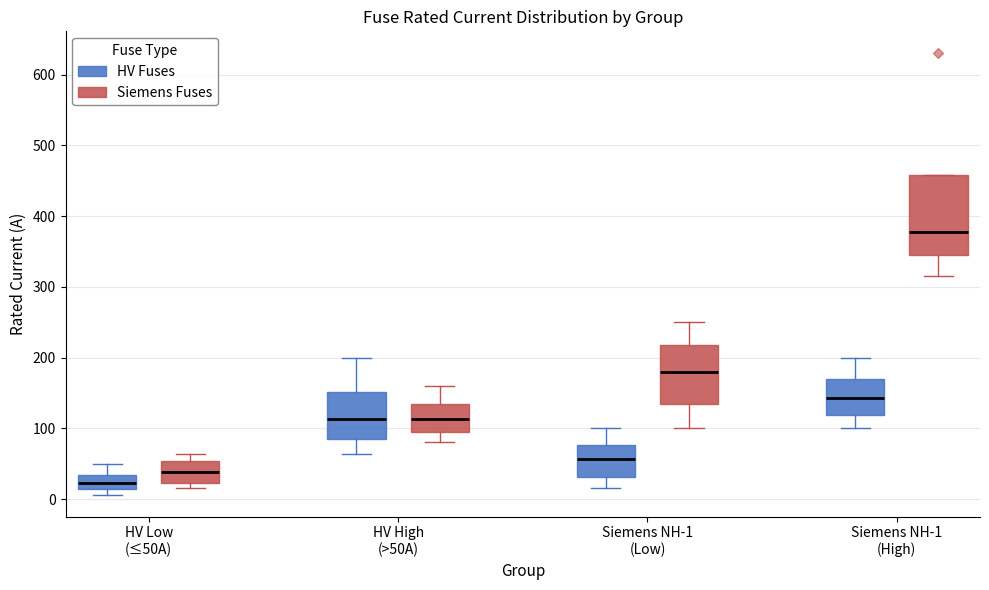

Which box has the lowest median line?

HV Low (≤50A) (HV Fuses)